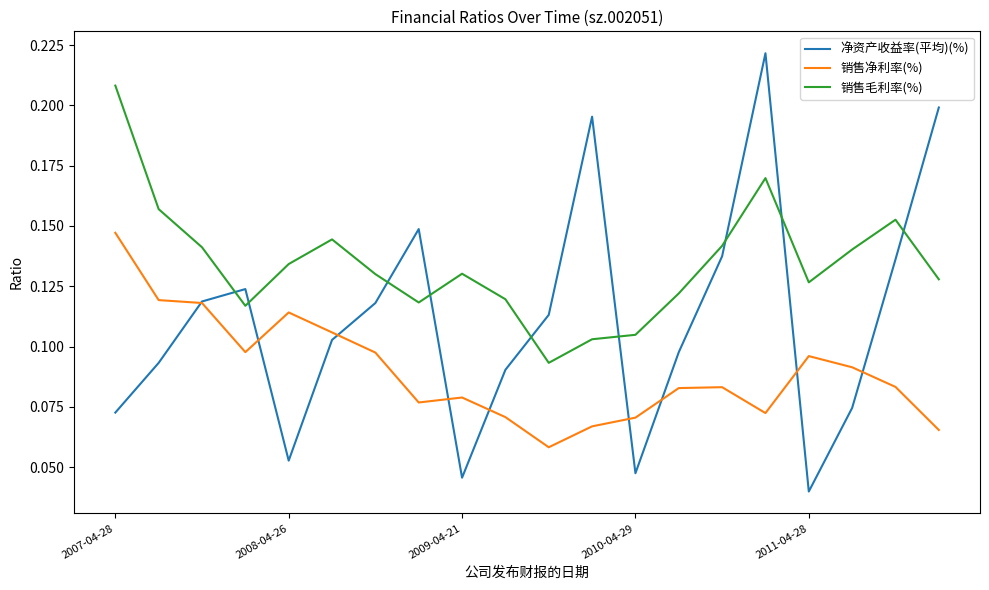

True or false: 销售毛利率(%) and 销售净利率(%) cross at least once.

False